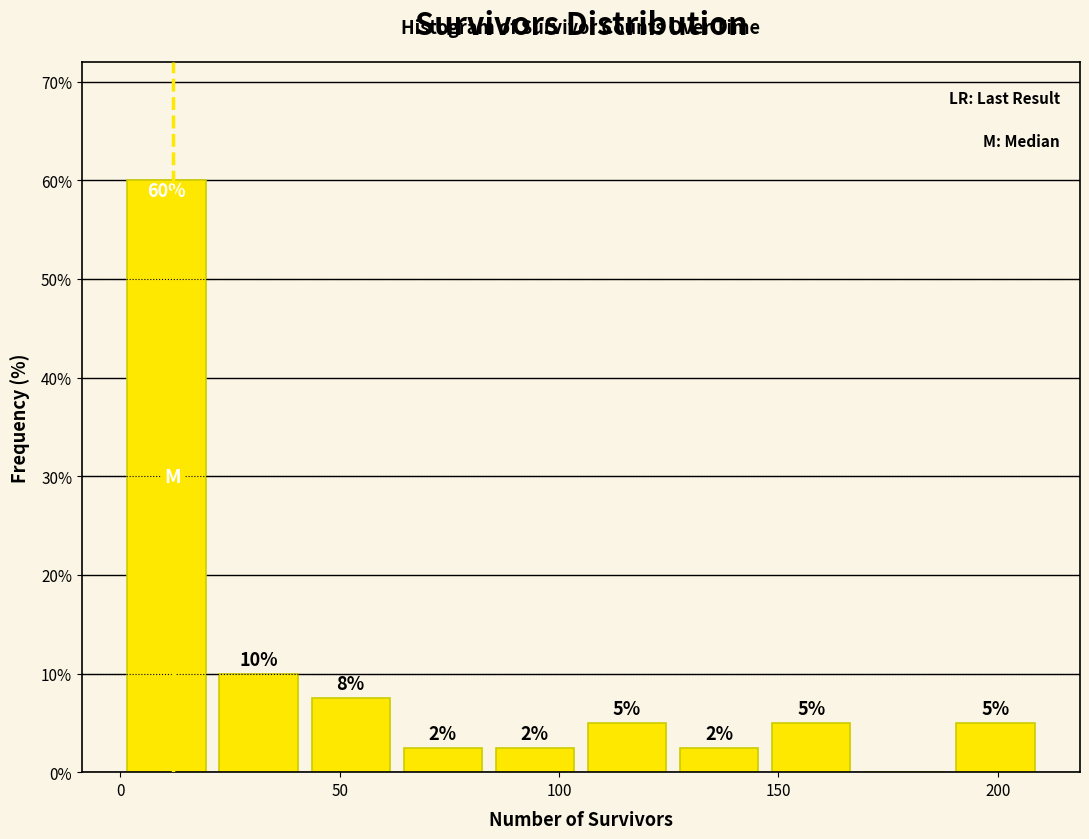

Which range on the x-axis has the tallest bar?

0 to 21